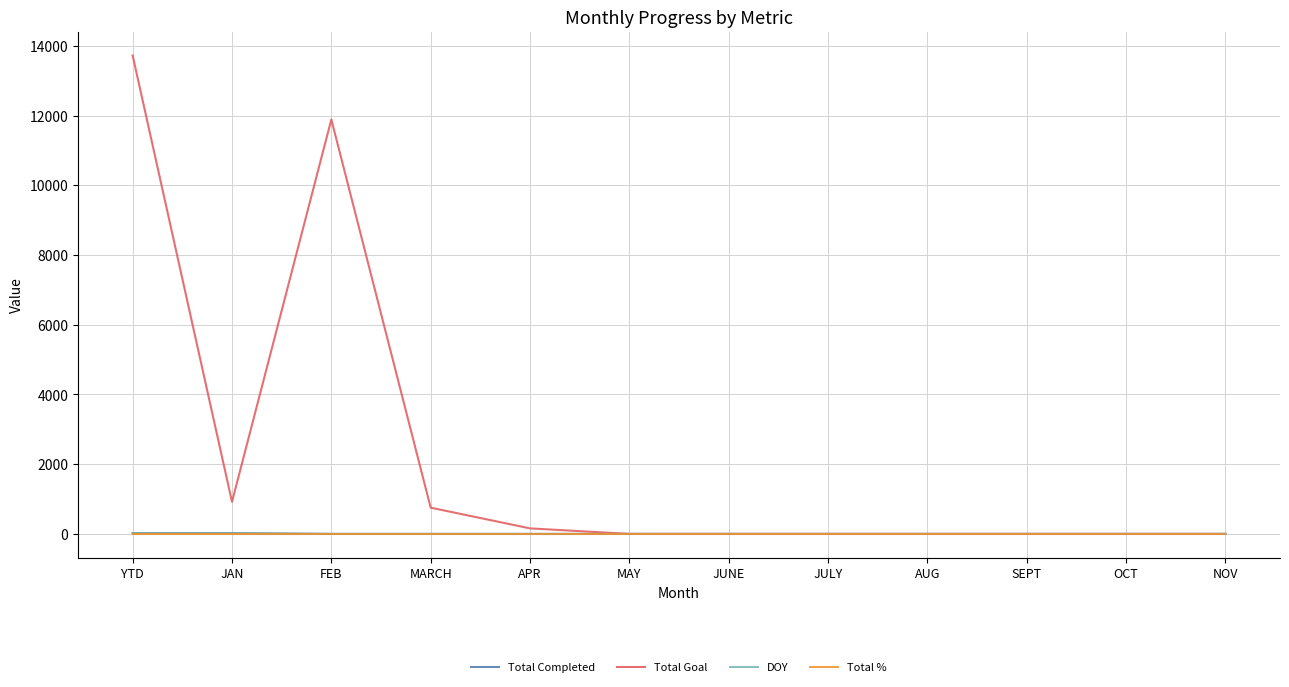

At which category is the sum across all series the highest?

YTD